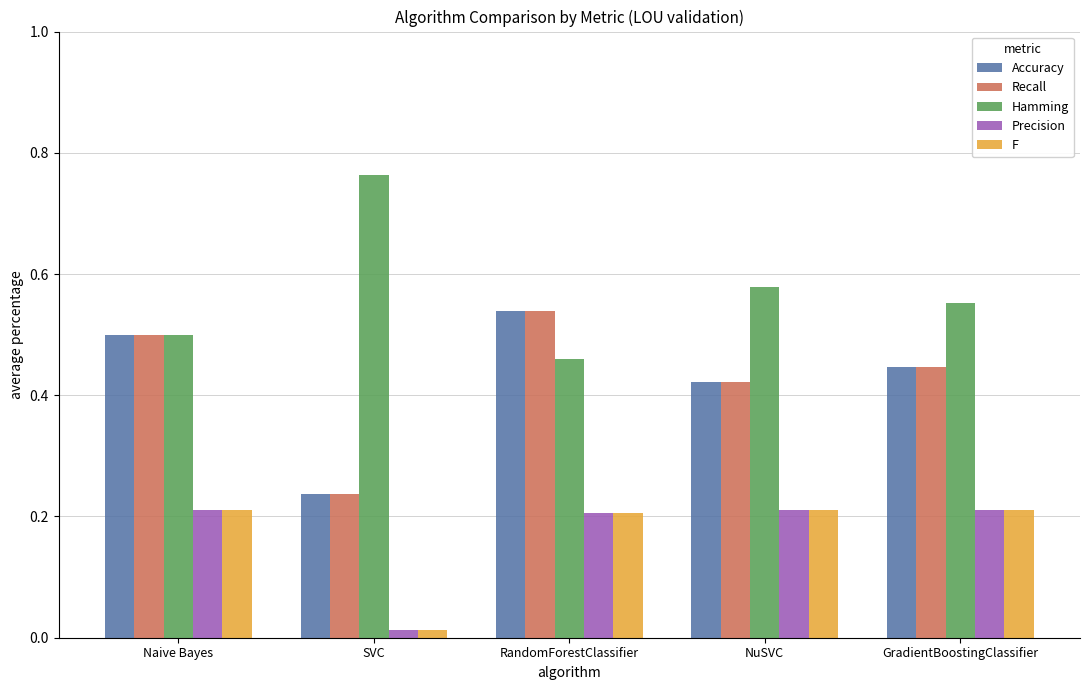

Which category has the highest value across all series?

SVC